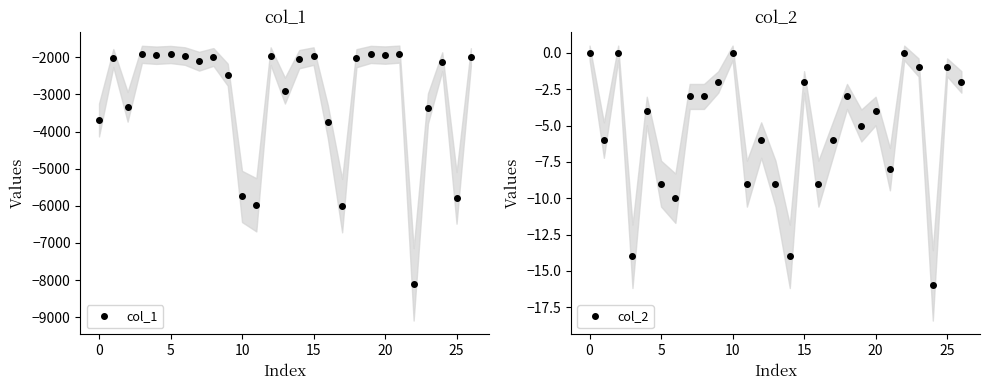

Count the number of categories in the chart.

27